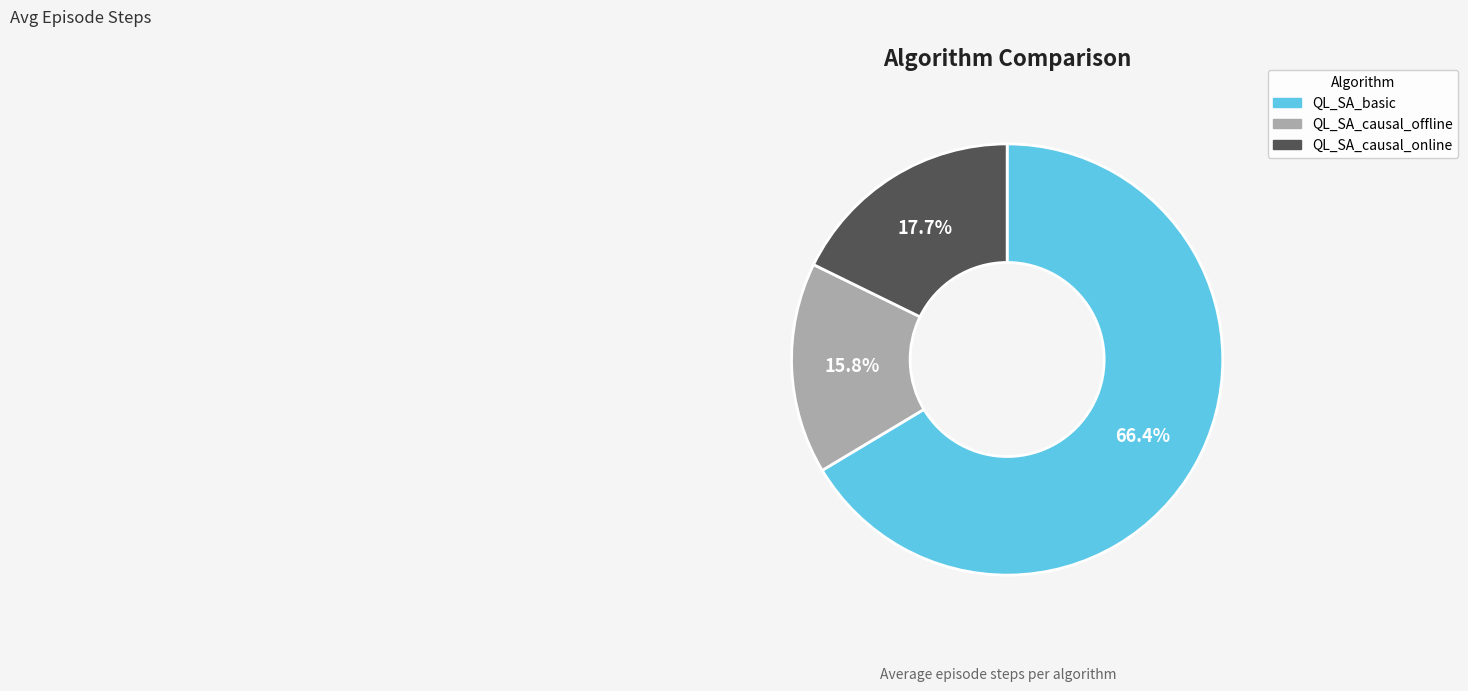

How much of the chart is everything except QL_SA_causal_offline?

84.2%